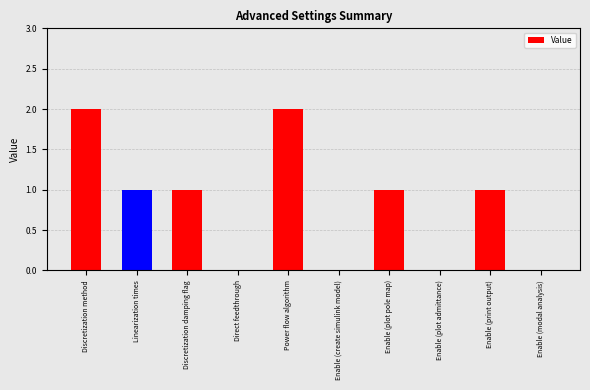

Count the number of categories in the chart.

10